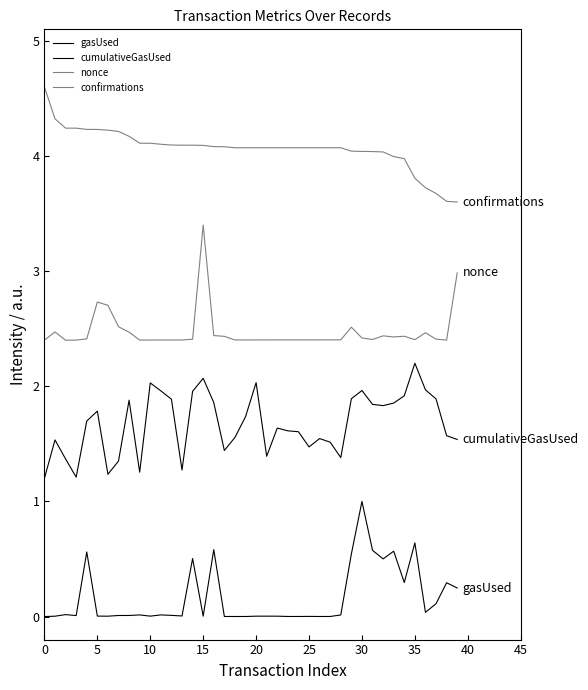

What is the difference between the maximum and minimum values in the confirmations series?

1.0